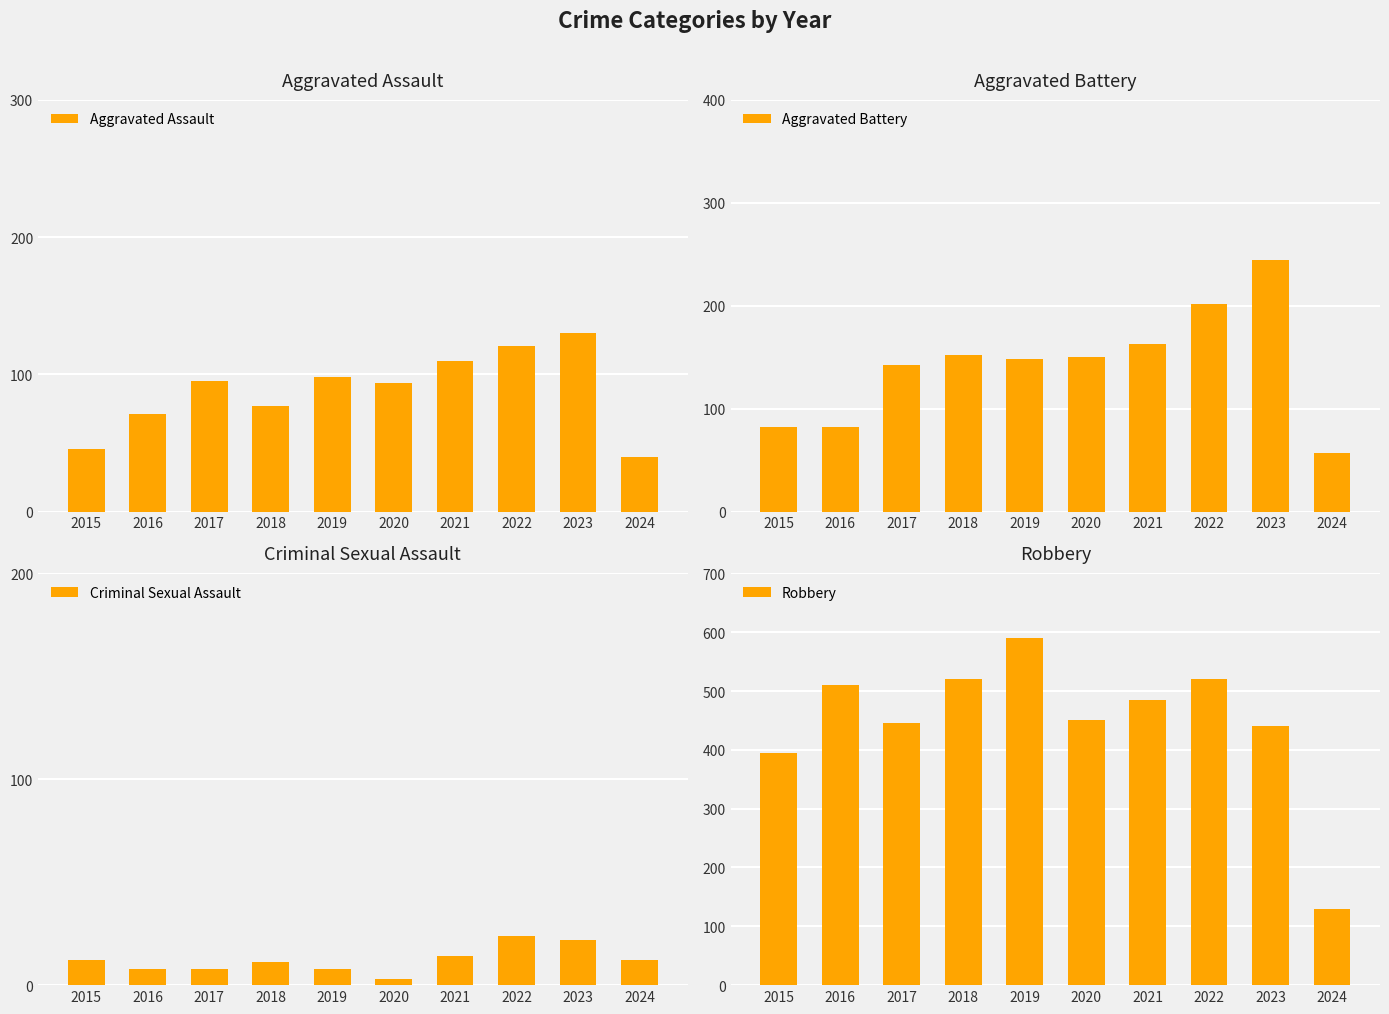

List the series in order of their peak value, lowest first.

Criminal Sexual Assault, Aggravated Assault, Aggravated Battery, Robbery